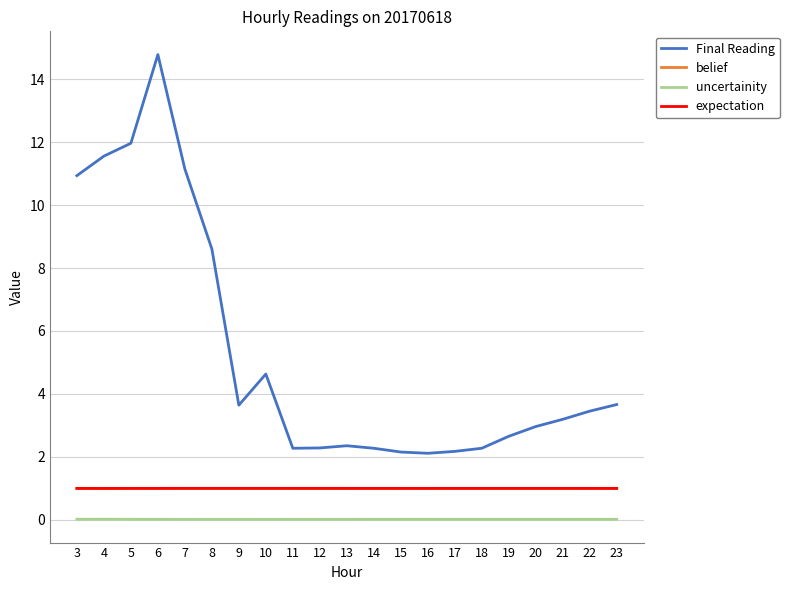

What is the minimum value for expectation?

1.0